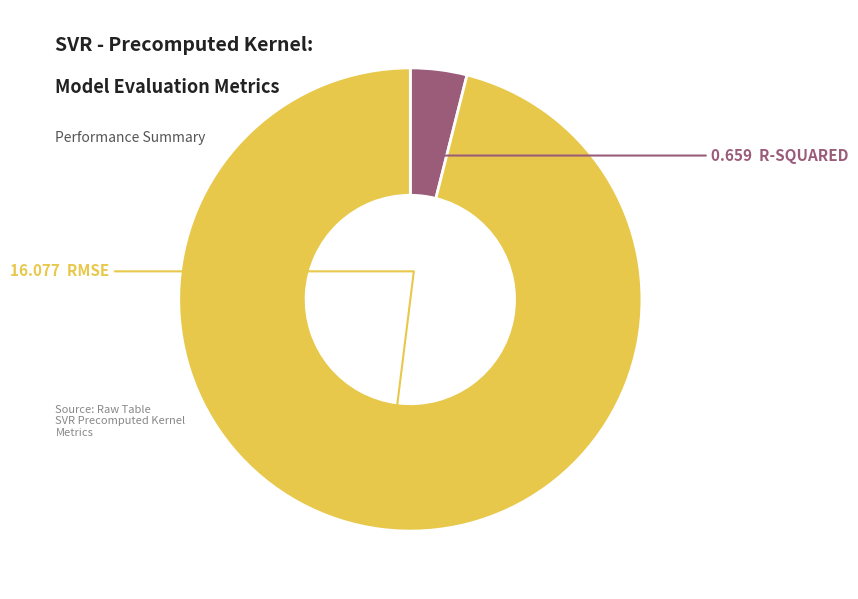

Is there a majority slice in this chart?

Yes